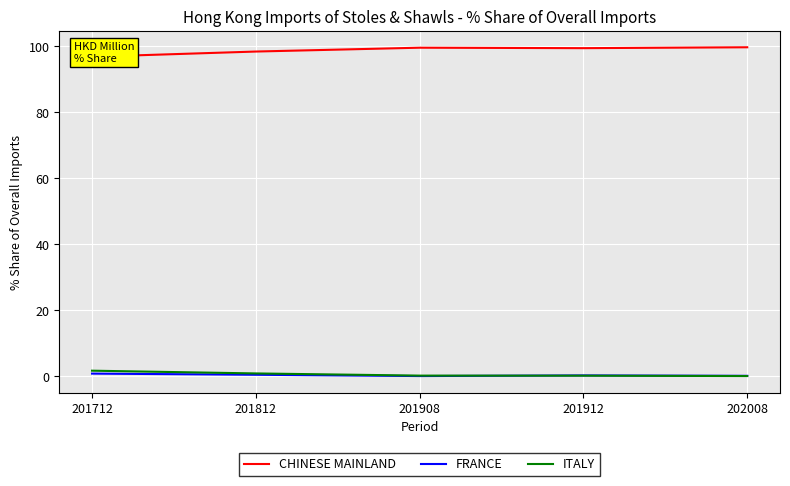

What is the spread (max minus min) of values at 201812?

97.8